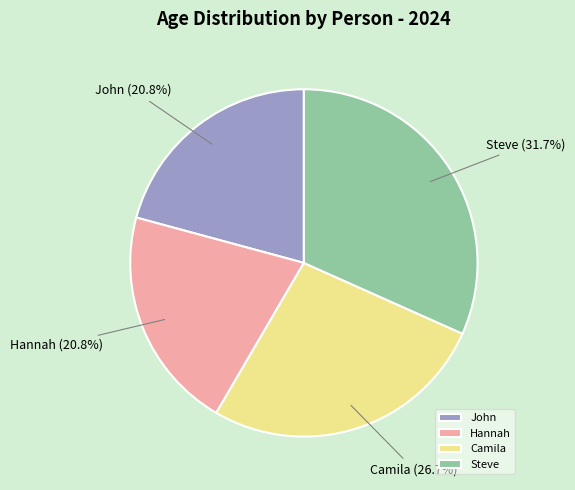

What portion of the pie excludes Hannah?

79.2%